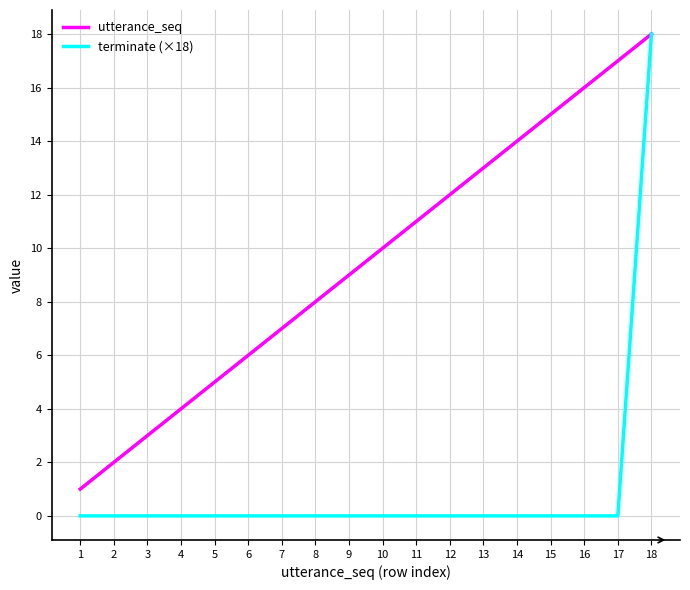

Which series changed the most between 7 and 17?

utterance_seq